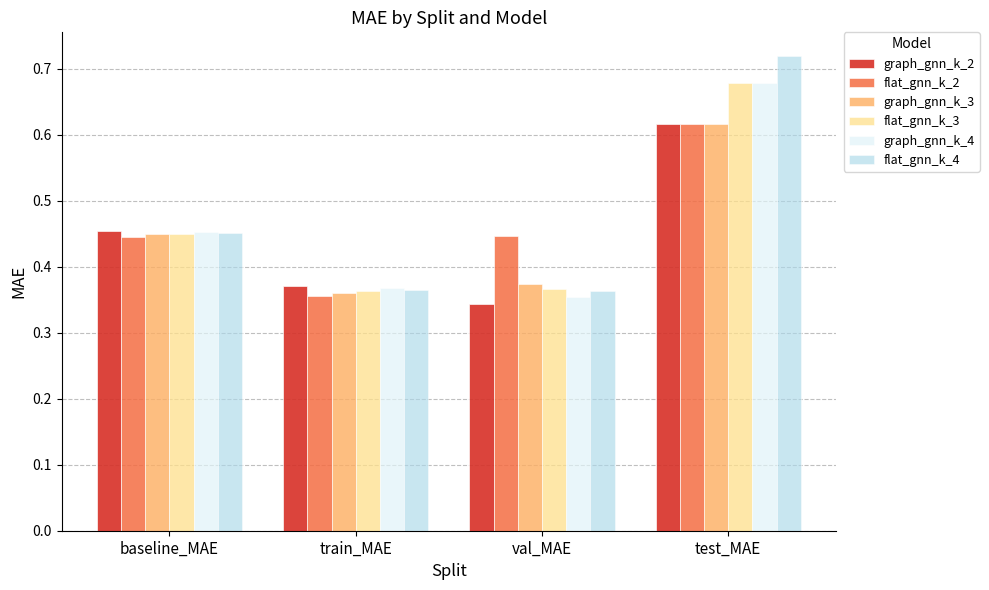

Where is graph_gnn_k_2 nearest to the value 0?

val_MAE